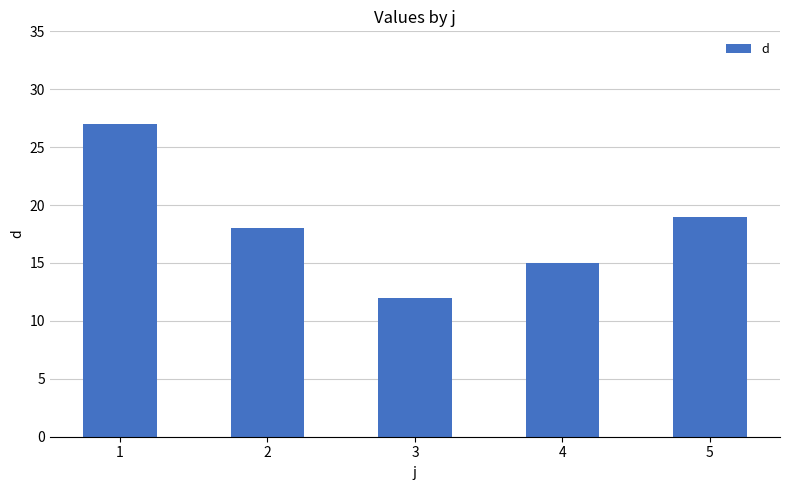

Are the bars grouped side by side (vs. stacked)?

No